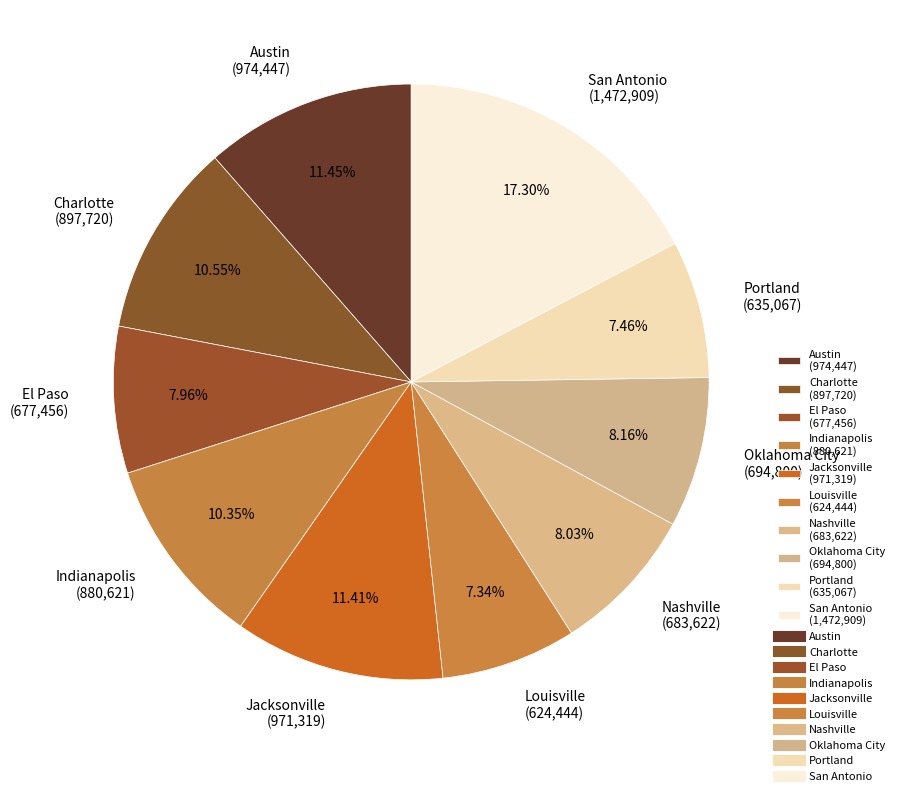

Which has a higher value, Portland (635,067) or Indianapolis (880,621)?

Indianapolis (880,621)